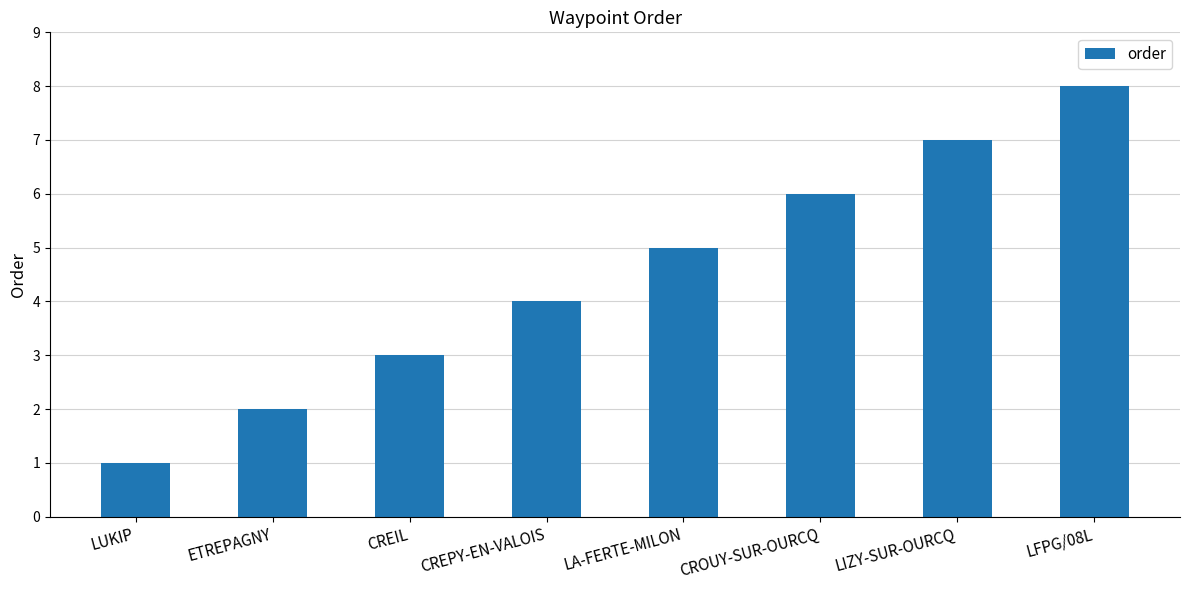

What is the difference between the second highest and minimum values?

6